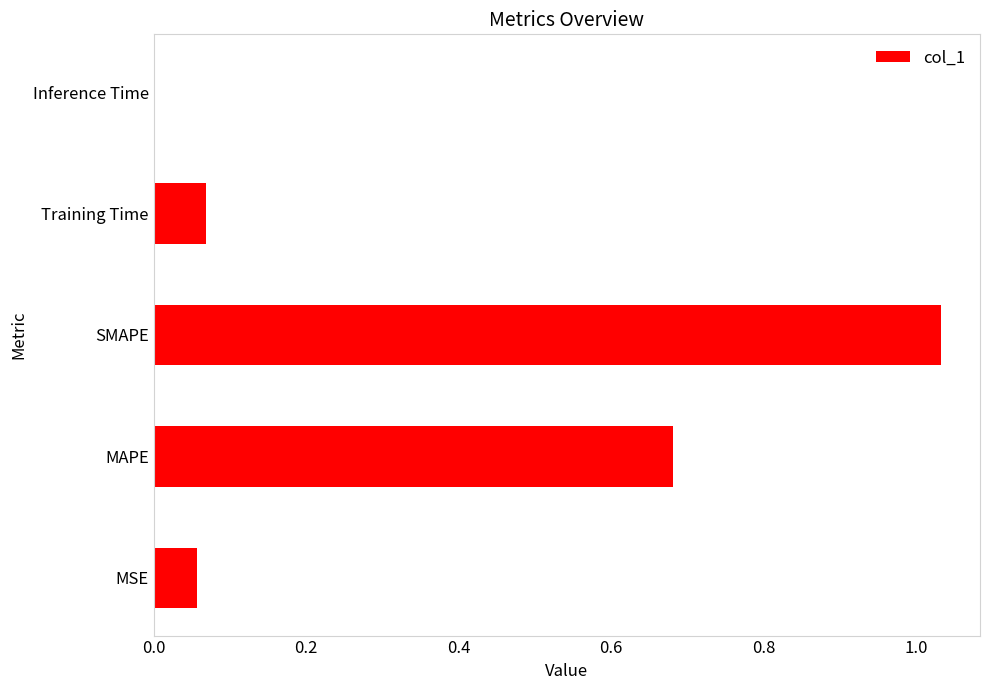

Are the bars grouped side by side (vs. stacked)?

No